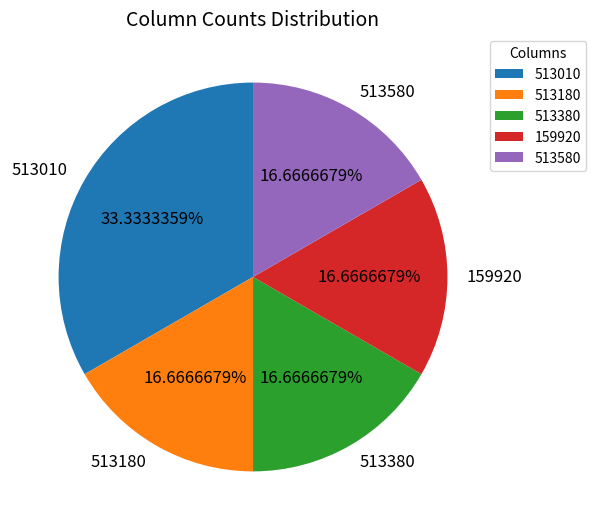

The 159920 slice represents 28% of the pie. True or false?

False